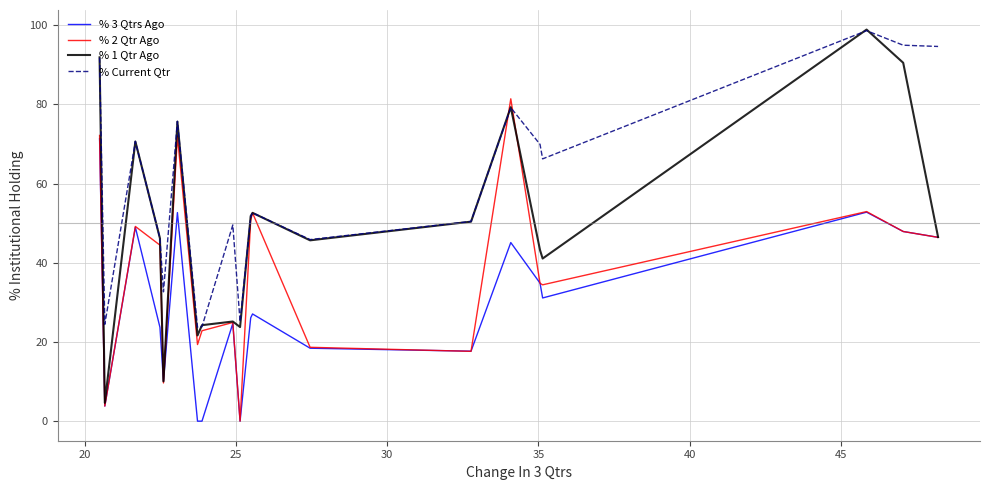

Which series has the largest total across all categories?

% Current Qtr